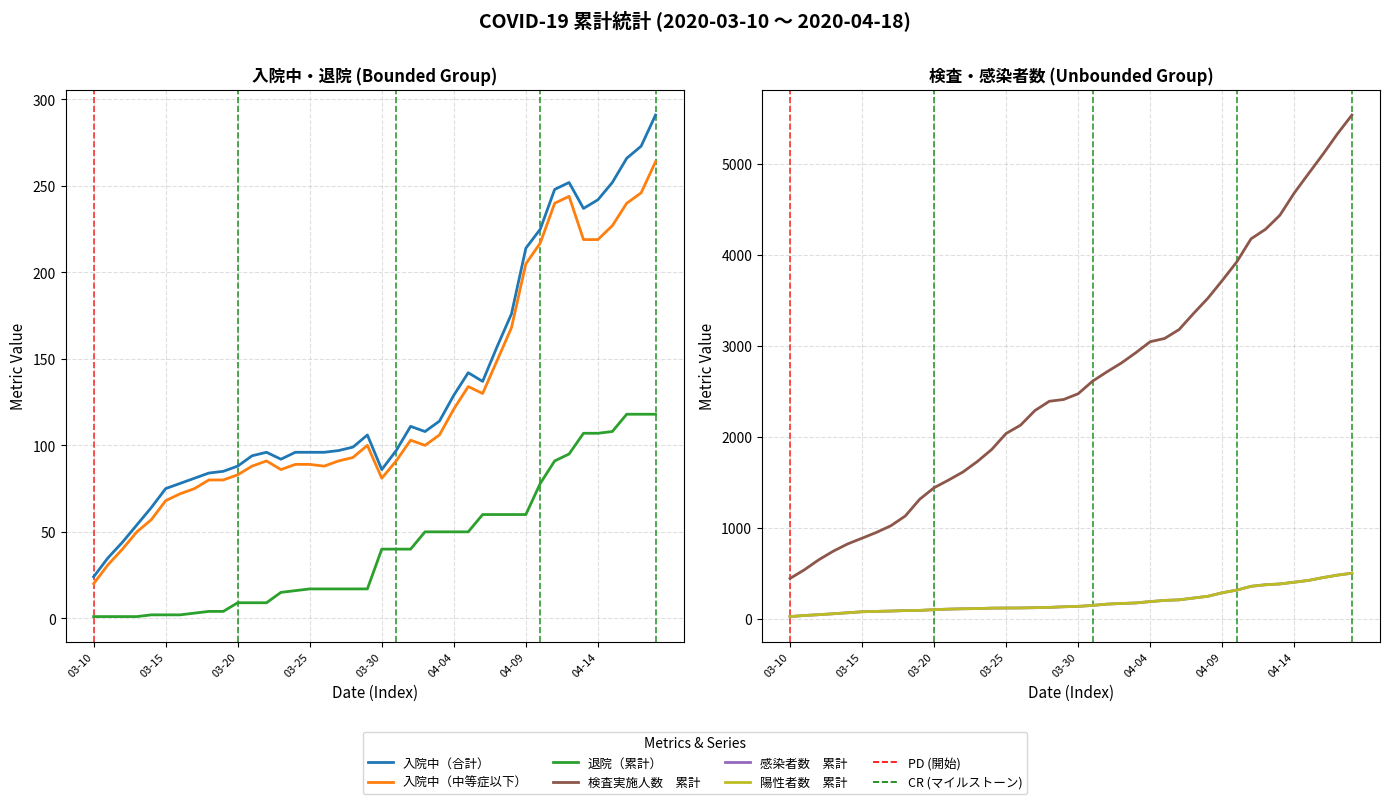

The value of 感染者数　累計 at 11 is 107. True or false?

True